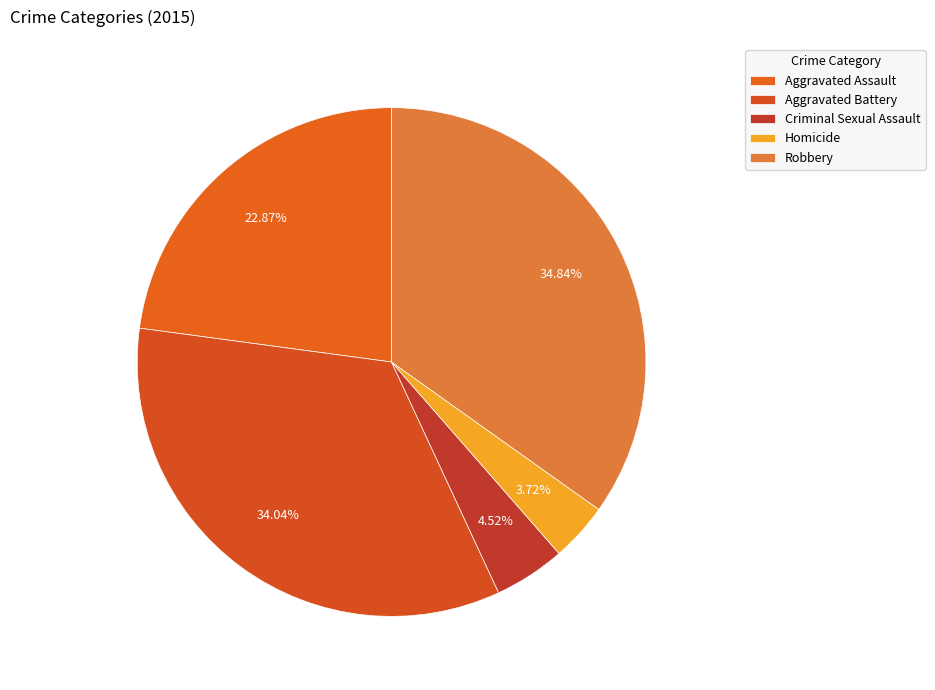

Which slice is the largest?

Robbery